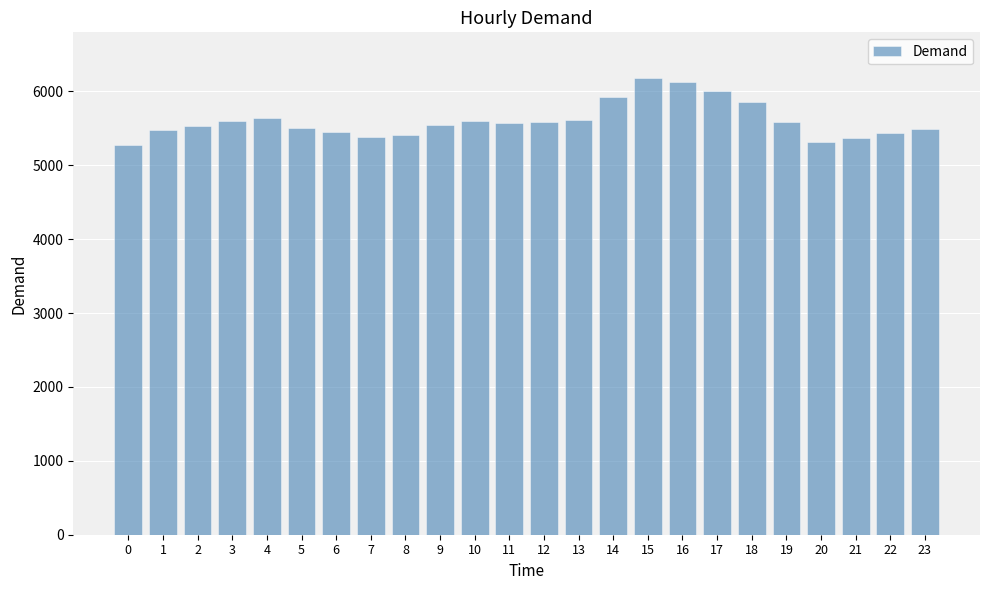

What is the difference between the maximum and second lowest values?

868